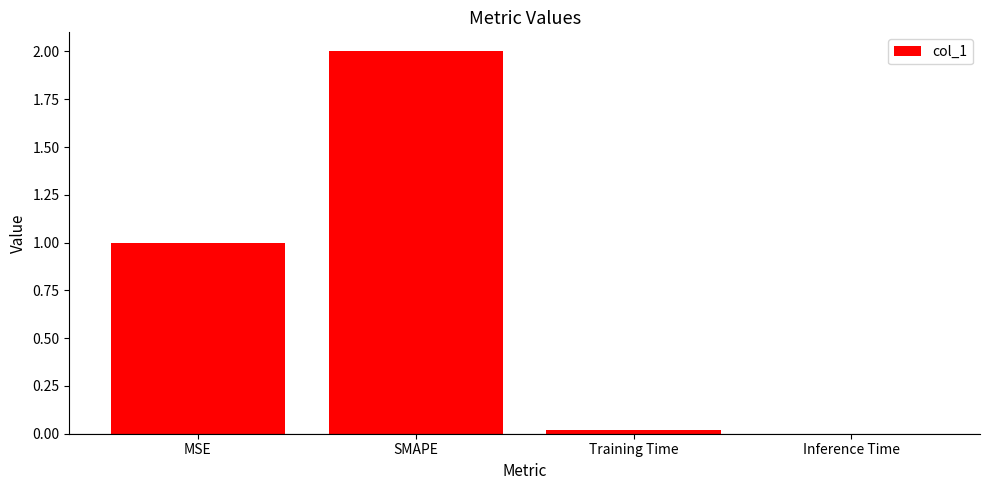

What is the change in value from SMAPE to Inference Time?

-2.0